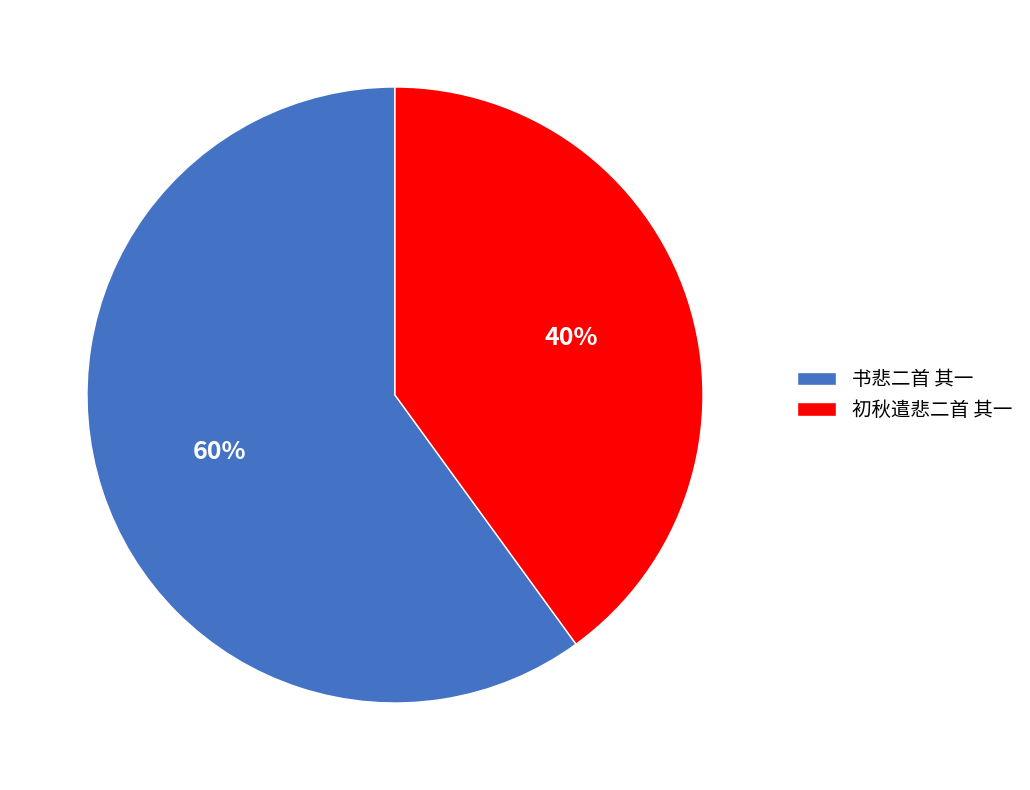

Is there any slice that represents more than half of the pie?

Yes